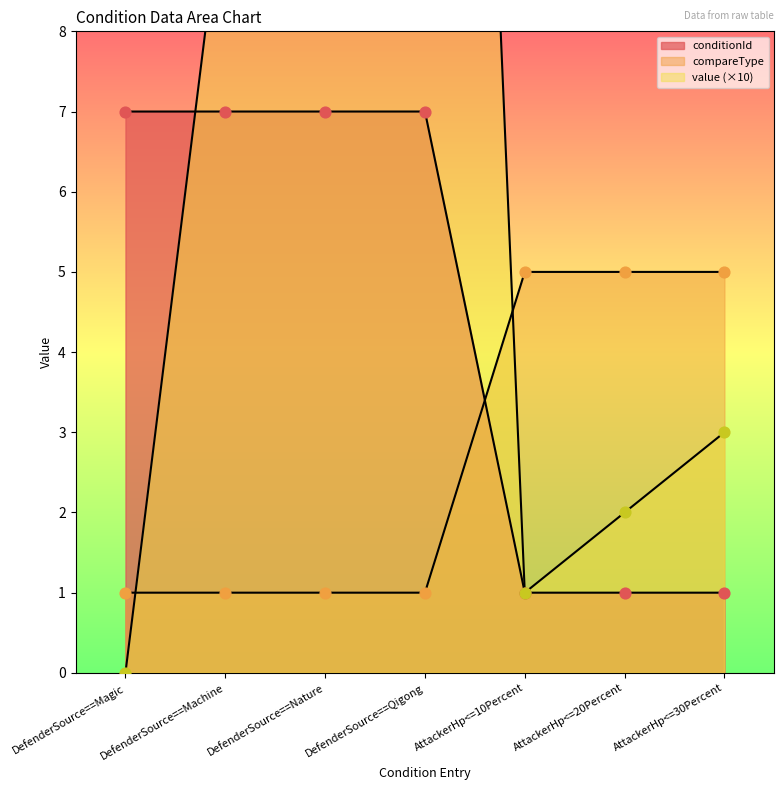

At how many categories does at least one series exceed 17?

2